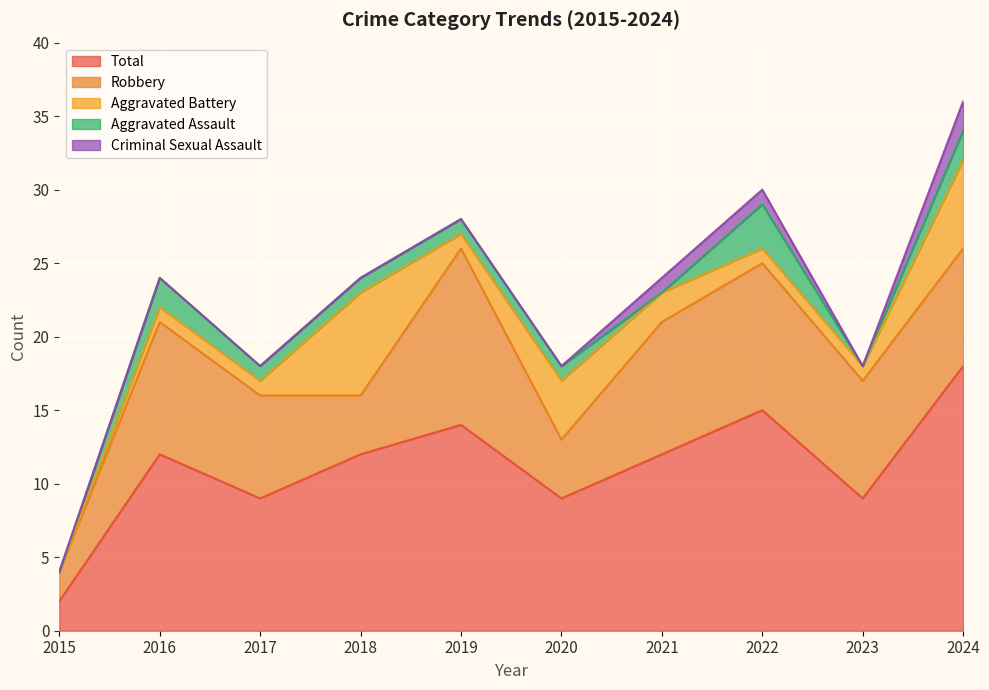

Reading left to right, list all the values displayed in this chart.

Aggravated Assault: 0	2	1	1	1	1	0	3	0	2
Aggravated Battery: 0	1	1	7	1	4	2	1	1	6
Criminal Sexual Assault: 0	0	0	0	0	0	1	1	0	2
Robbery: 2	9	7	4	12	4	9	10	8	8
Total: 2	12	9	12	14	9	12	15	9	18